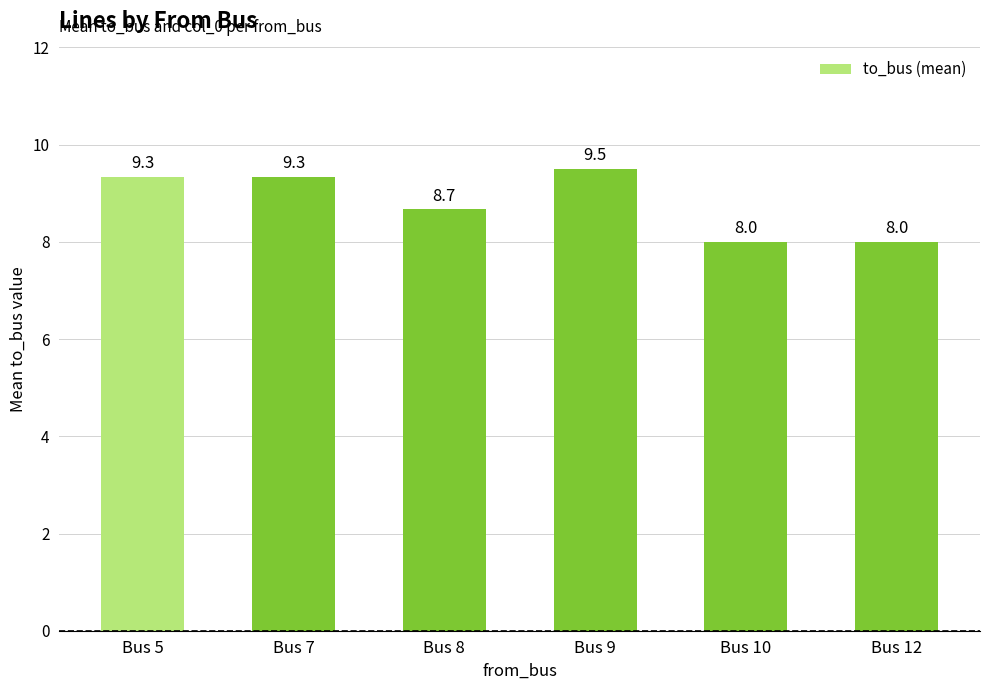

The chart shows a value of 5.5 at Bus 12. True or false?

False